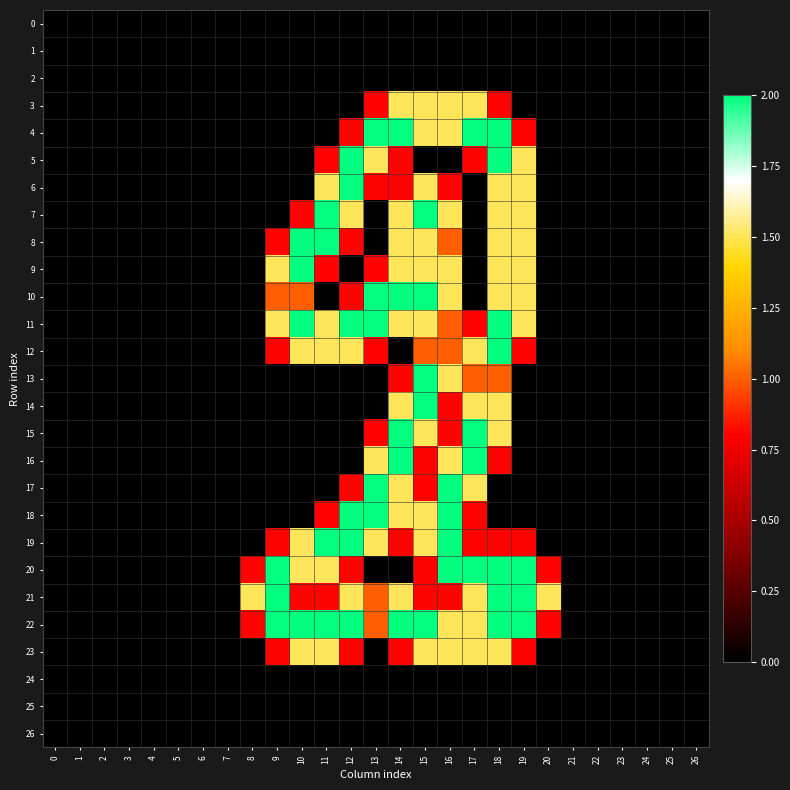

How many distinct data groups are displayed?

27